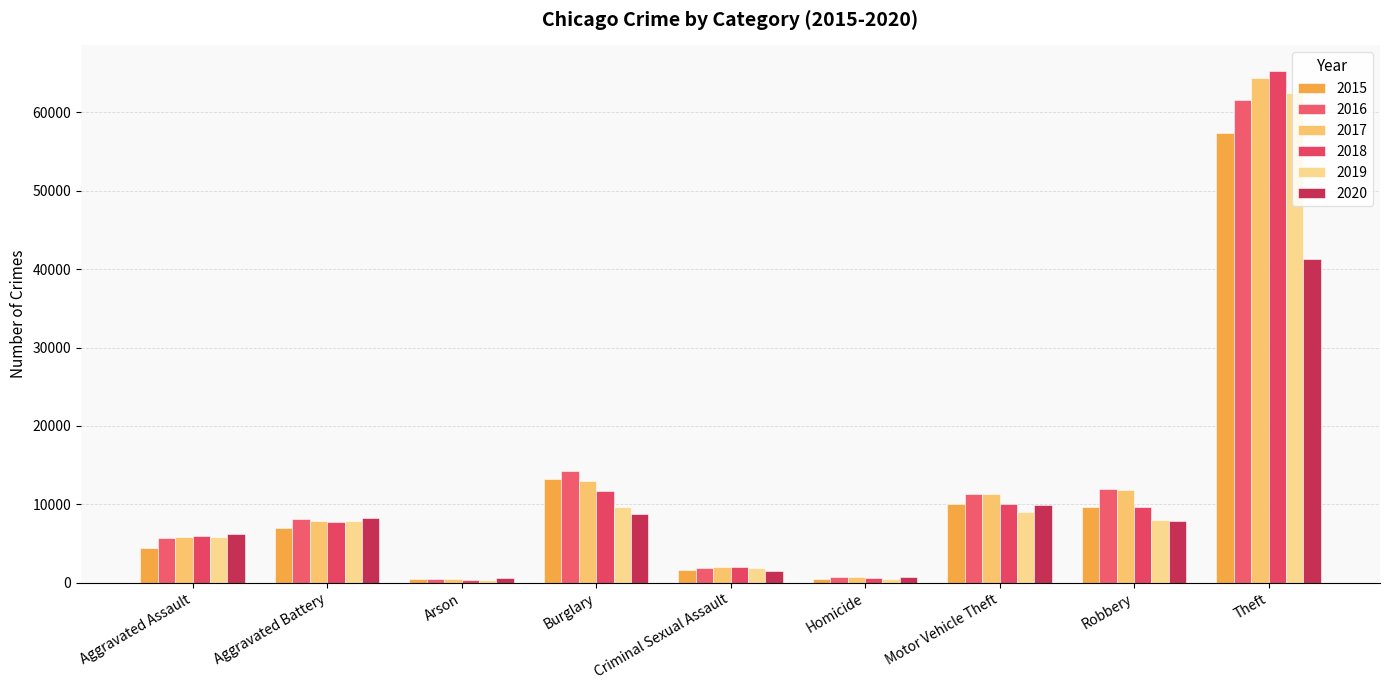

How many bars are there in each group?

6